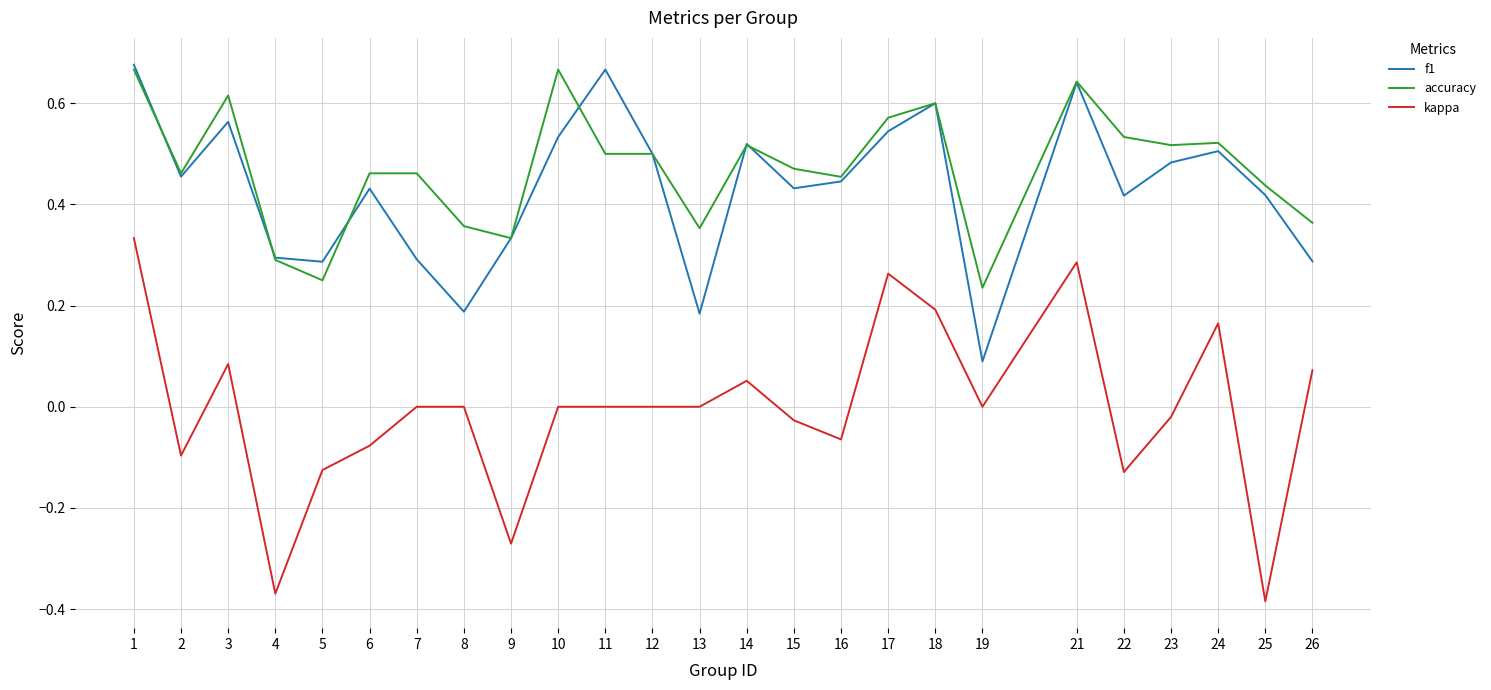

The value of accuracy at 23 is 0.1. True or false?

False